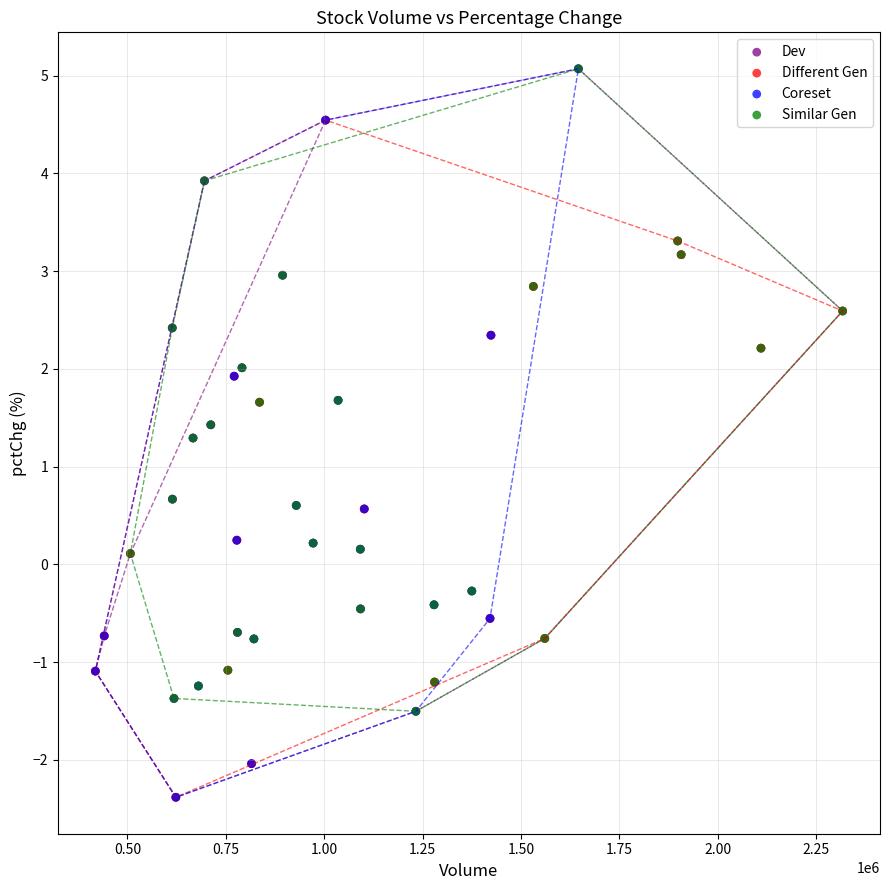

What are all the series names shown in the legend?

Dev, Different Gen, Coreset, Similar Gen